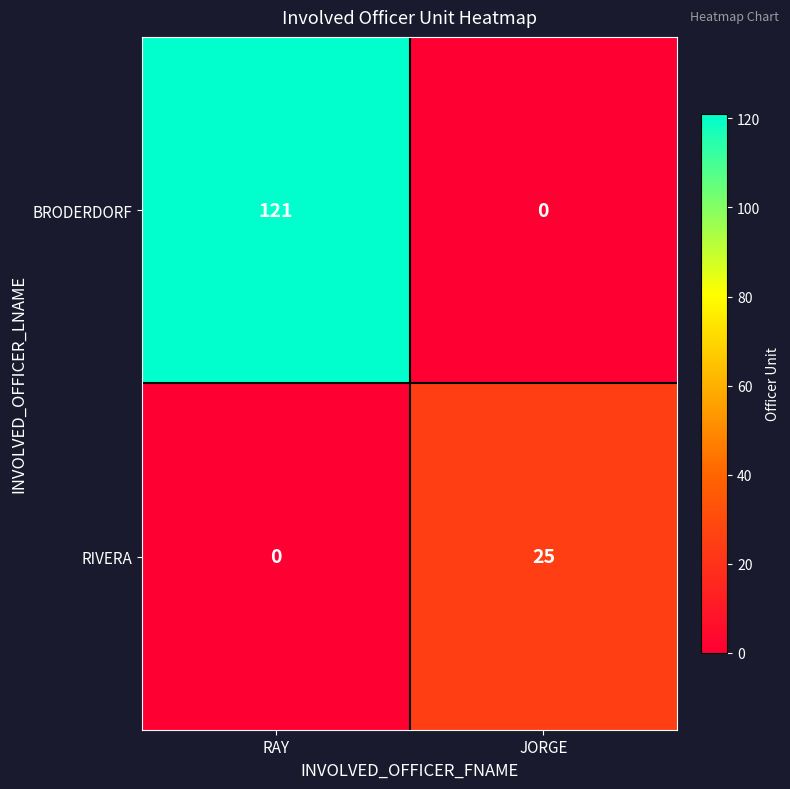

The RIVERA series shows 25 at JORGE. True or false?

True